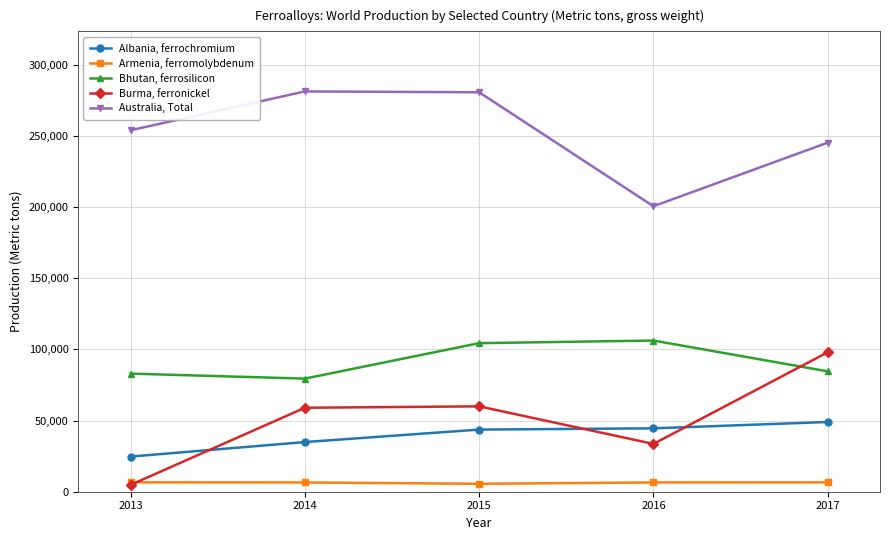

What is the greatest value displayed?

281300